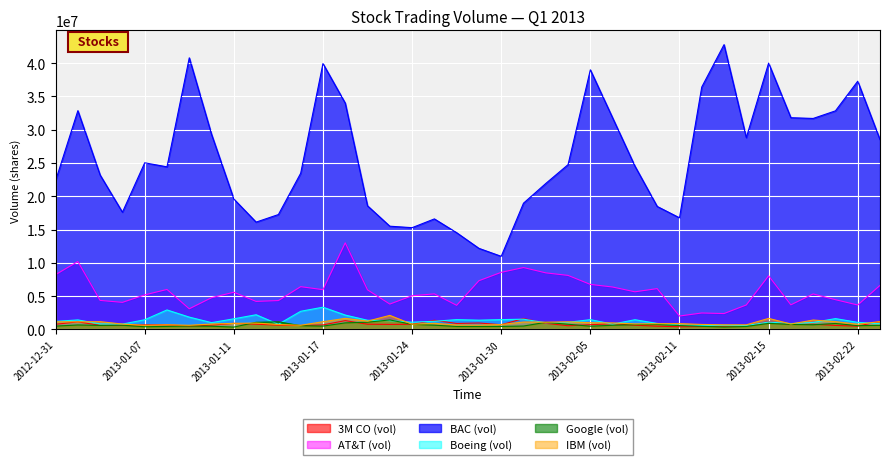

In Google (vol), how many points are higher than both neighbors (excluding endpoints)?

9